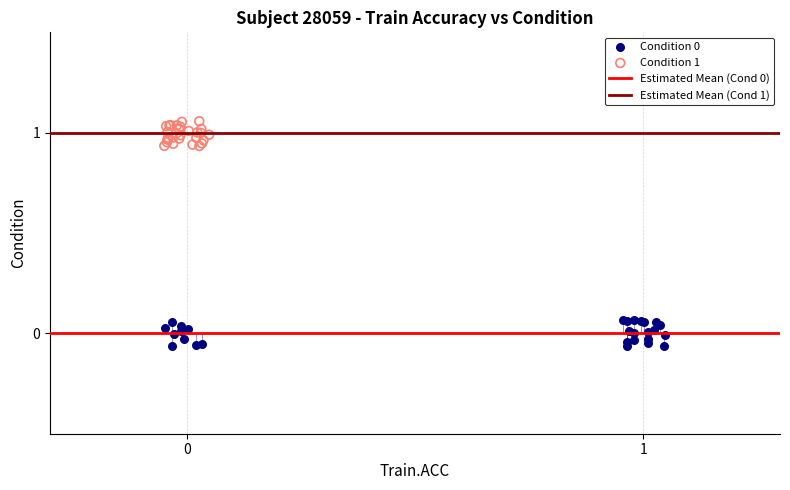

Which series reaches the maximum Y coordinate?

Condition 1